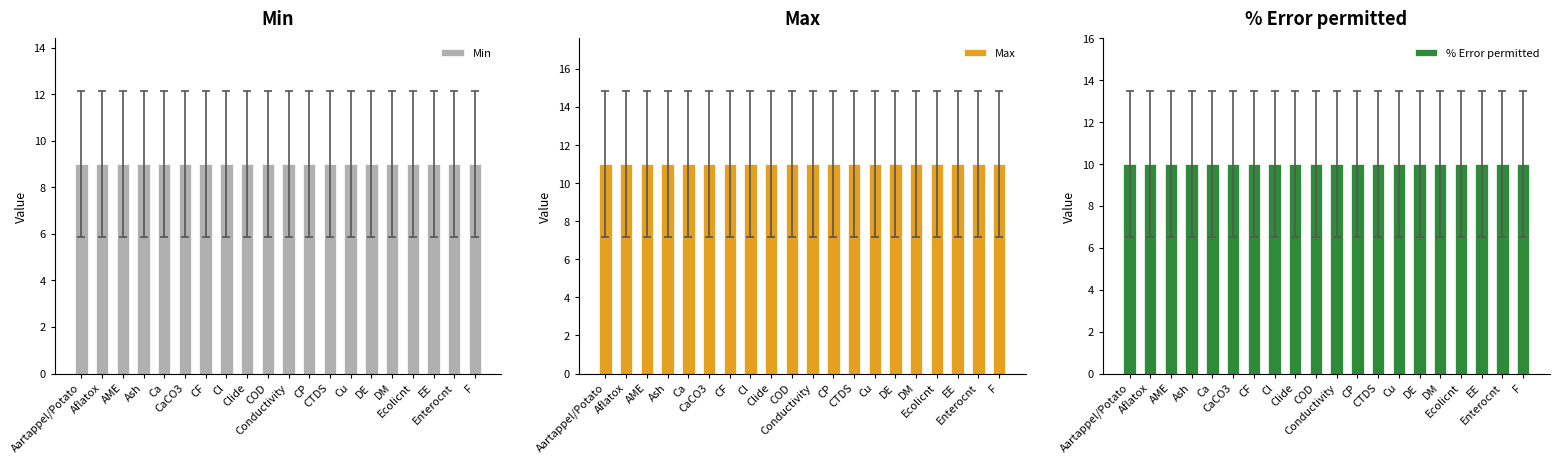

Between Clide and CP, which is larger?

Clide